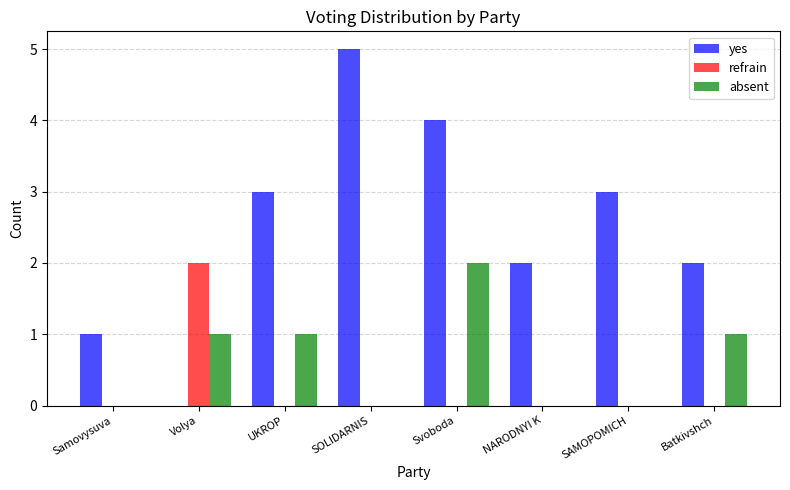

Between UKROP and Batkivshch, which series saw the biggest shift?

yes